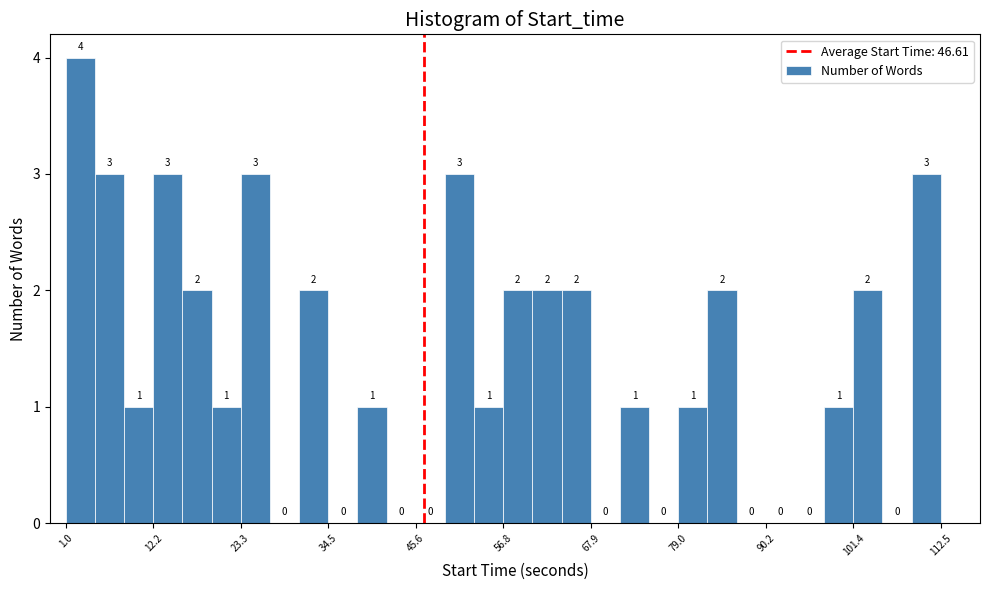

Read against the x-axis, roughly where is the centre of the tallest bar?

2